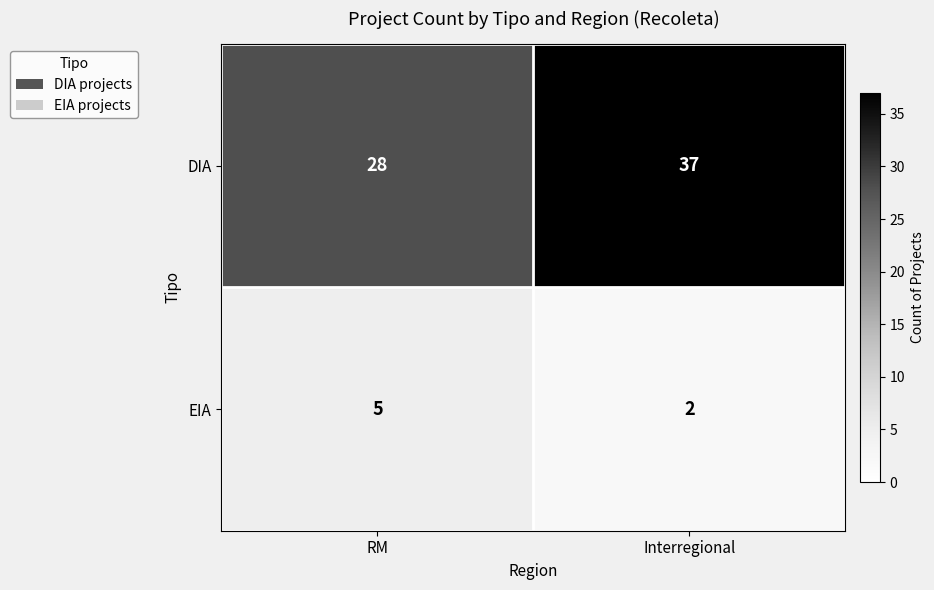

True or false: DIA has a value of 22 at Interregional.

False